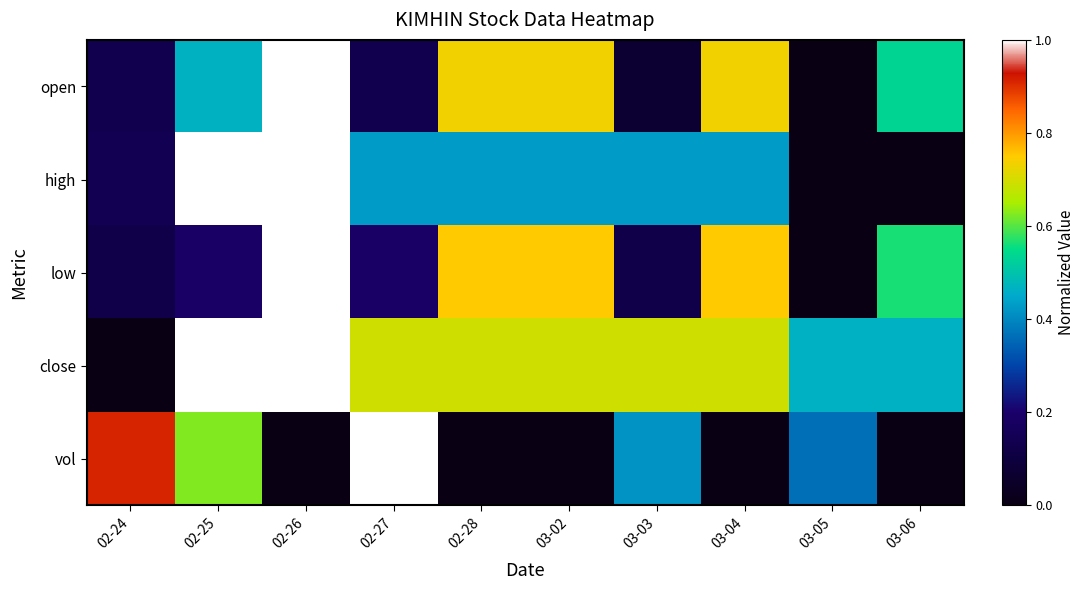

At how many categories does at least one series exceed 0?

10